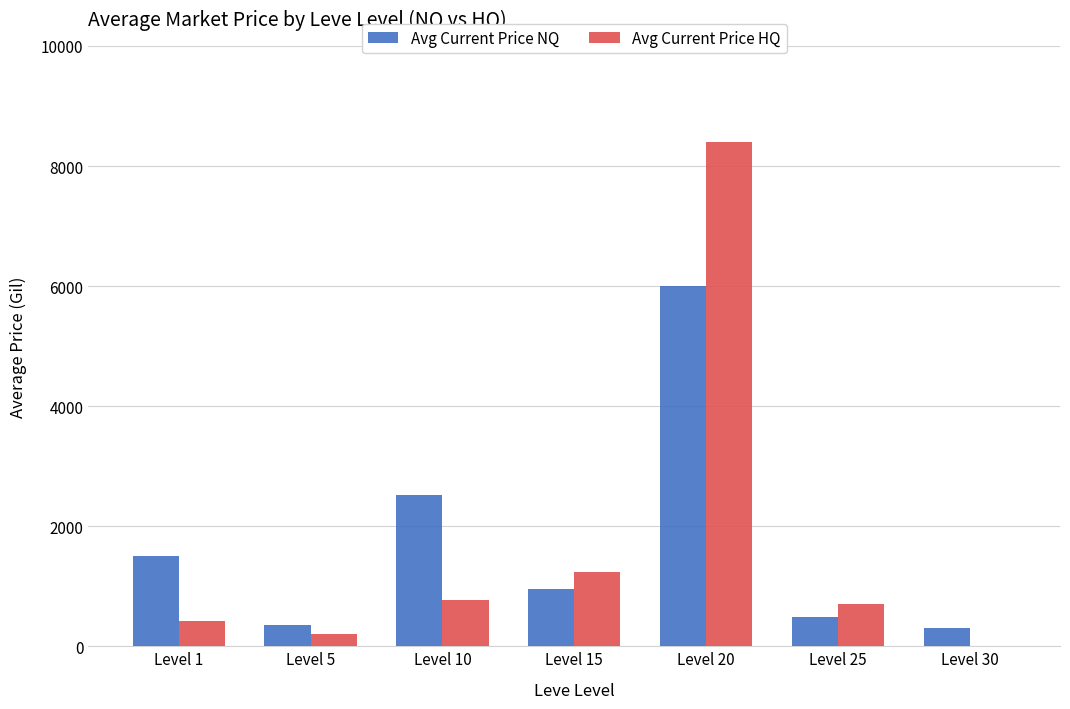

What is the highest value of the Avg Current Price NQ series?

5998.1